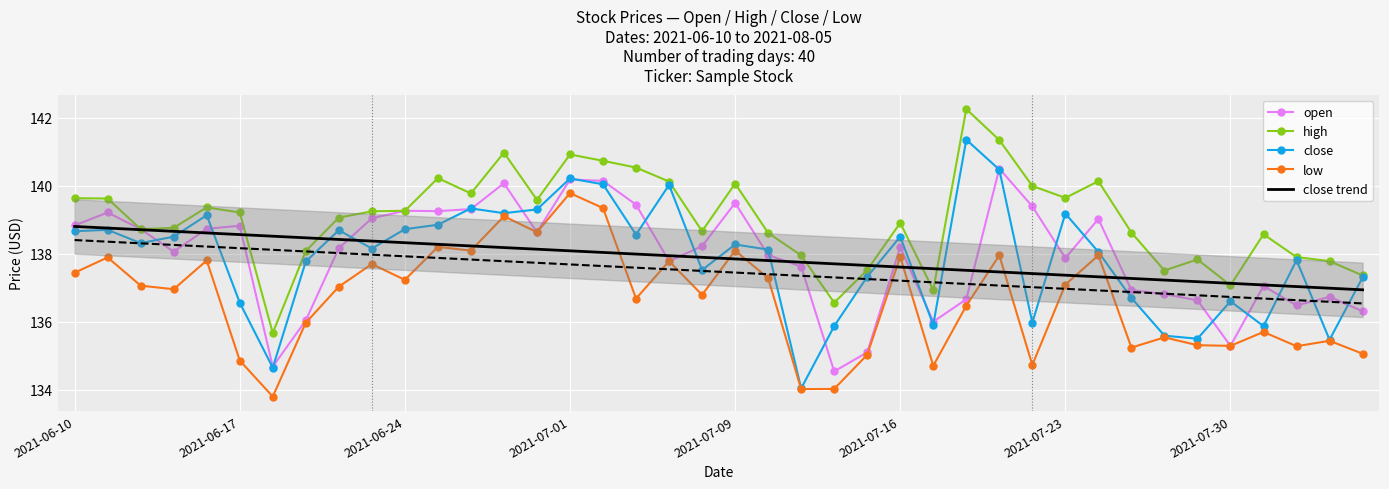

Is it true that open equals 140.5 at 28?

True